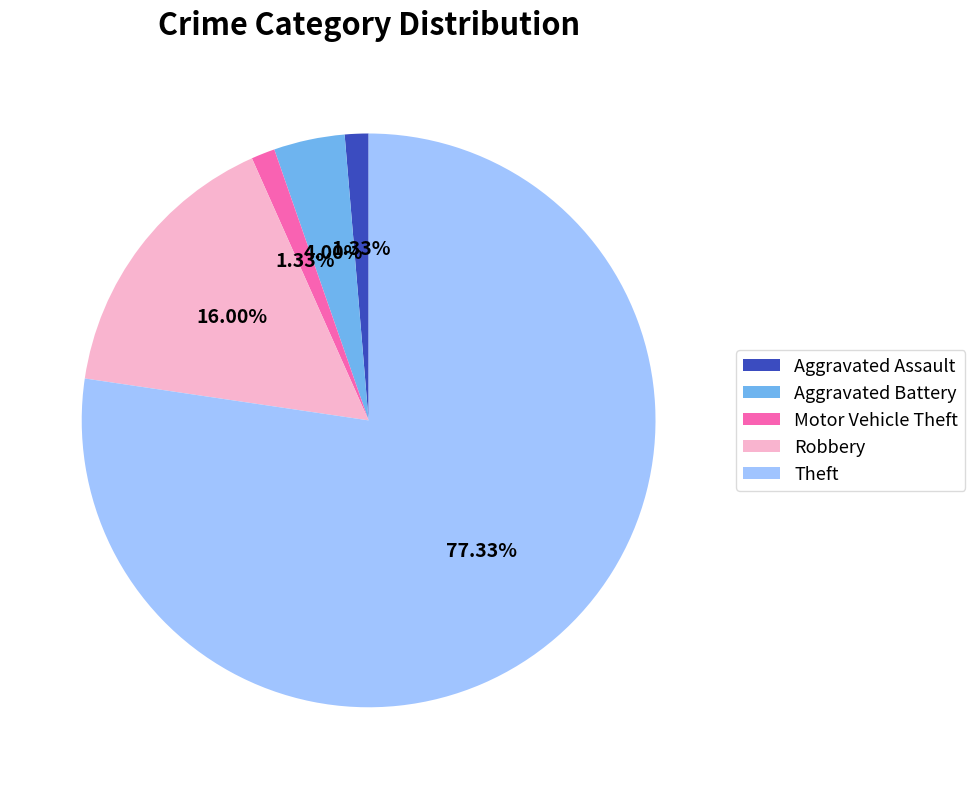

How many slices are in this pie chart?

5